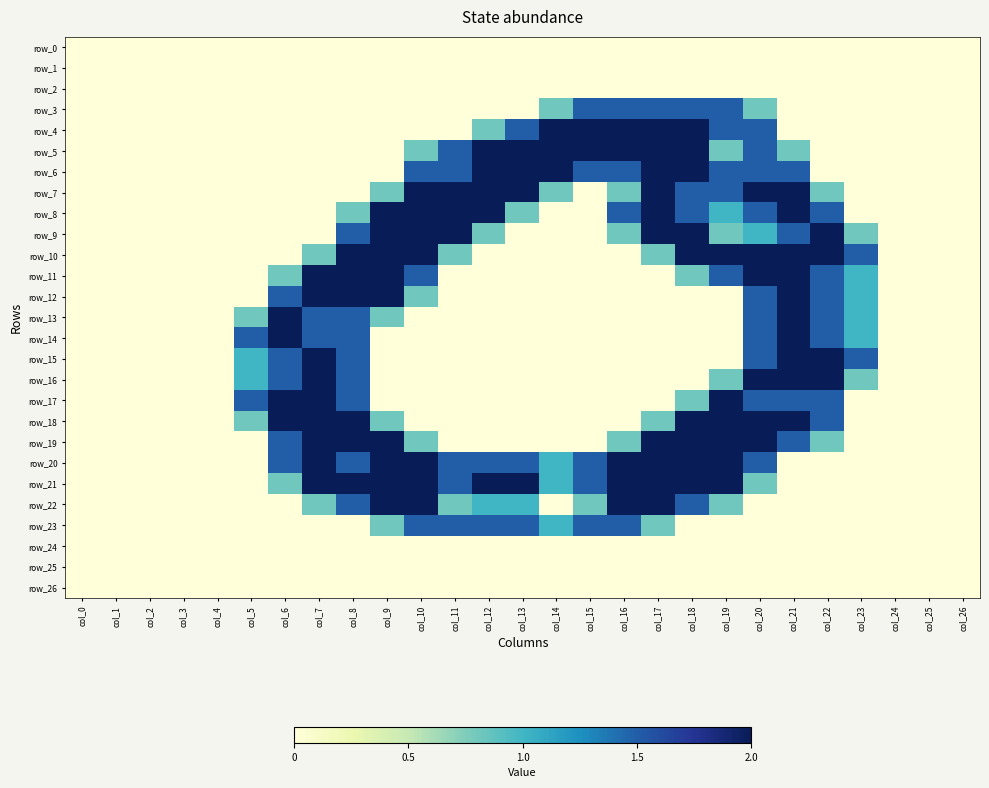

What is the spread (max minus min) of values at col_16?

2.0